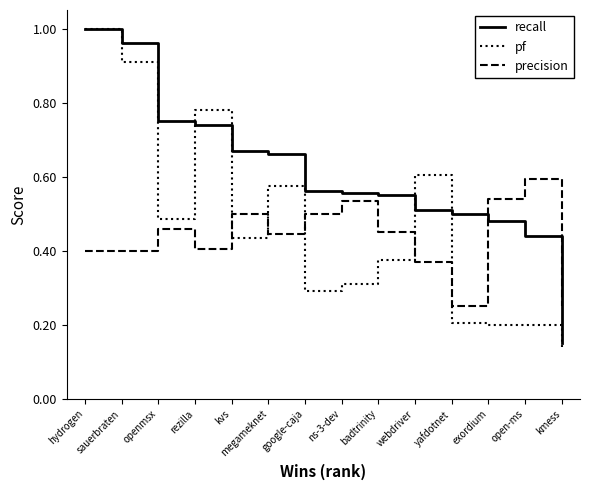

List the series in order of their overall mean, lowest first.

precision, pf, recall